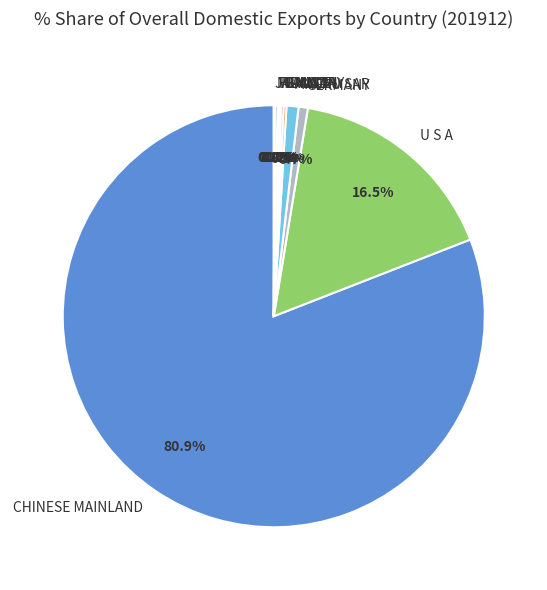

Which slice is the largest?

CHINESE MAINLAND